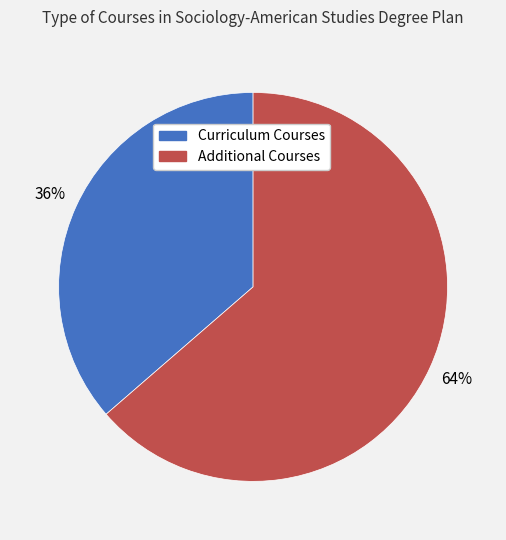

To the nearest percent, what portion does Additional Courses represent?

64%